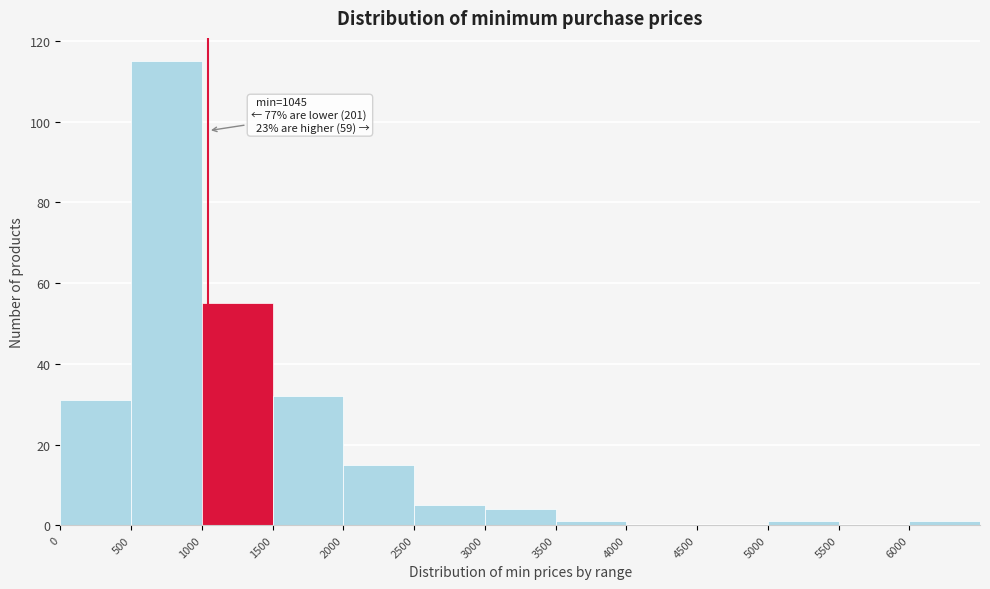

Which range on the x-axis has the tallest bar?

500 to 1000